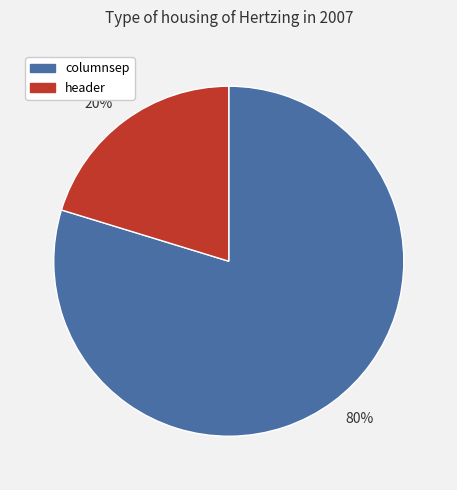

Rank the categories by value from lowest to highest.

header, columnsep